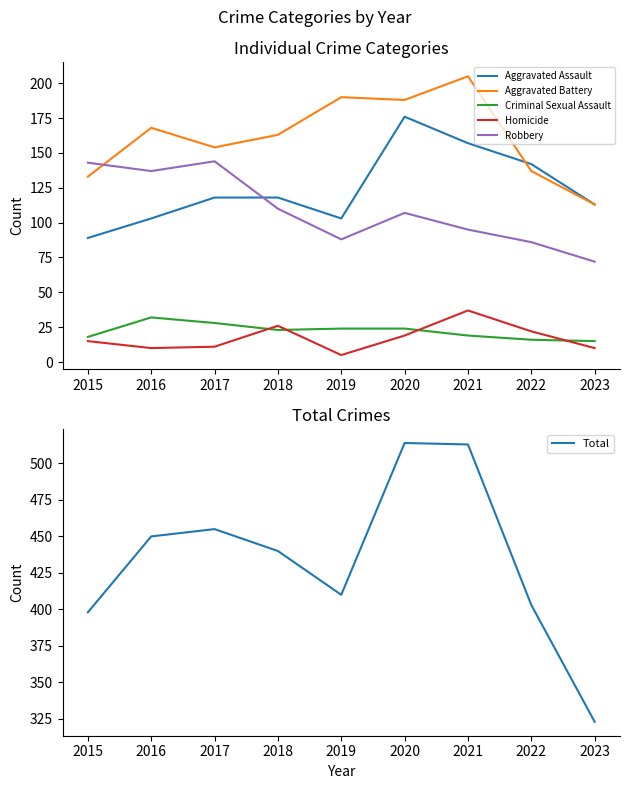

How many interior local valleys does the Aggravated Assault series have?

1